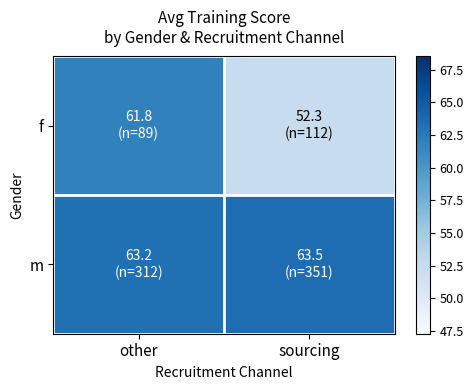

At other, list the series in order from largest to smallest.

m, f